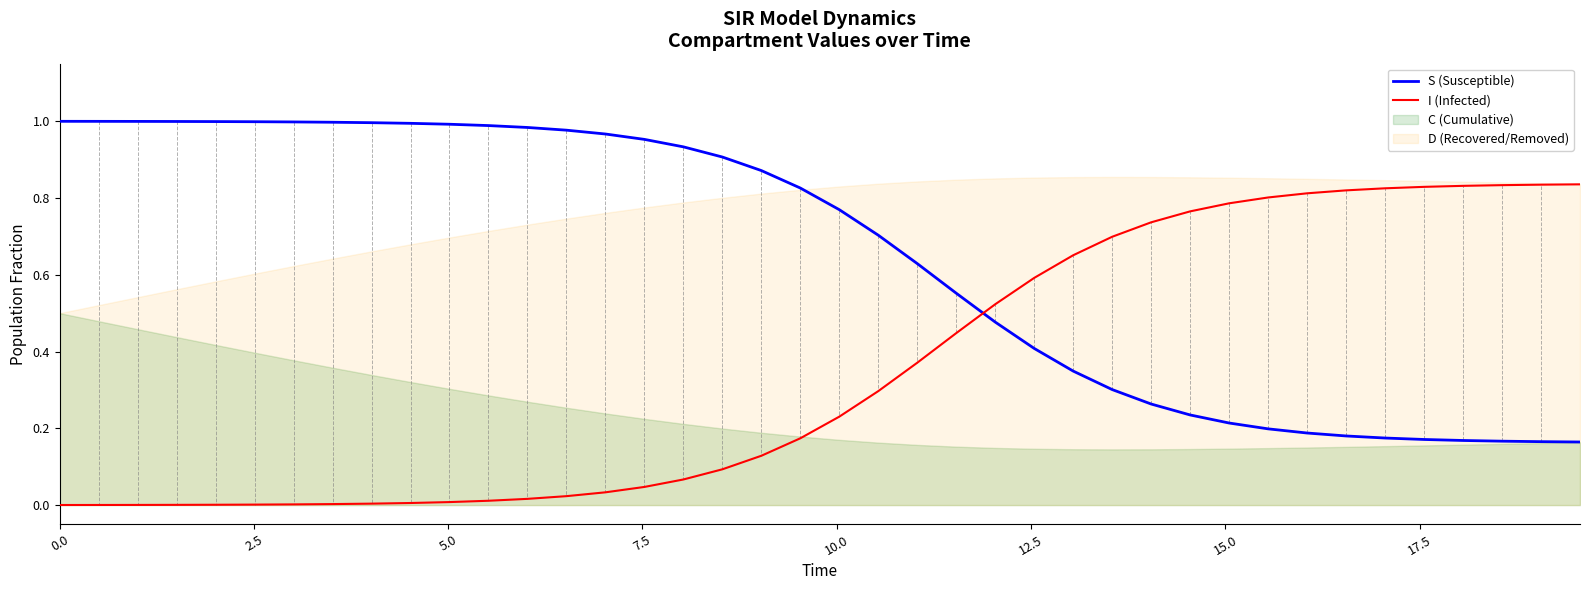

The I (Infected) series shows 1.0 at 28. True or false?

False